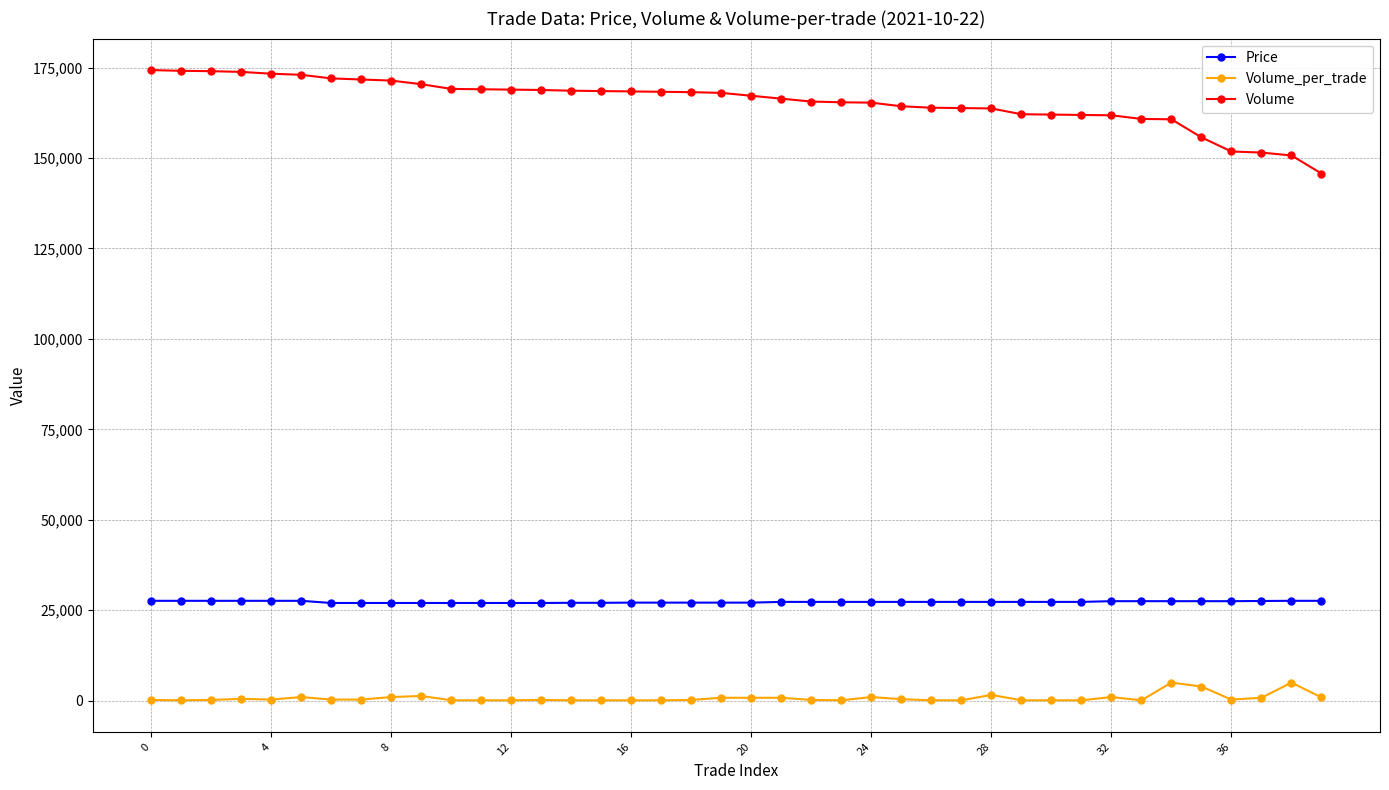

What is the minimum value shown in the chart?

100